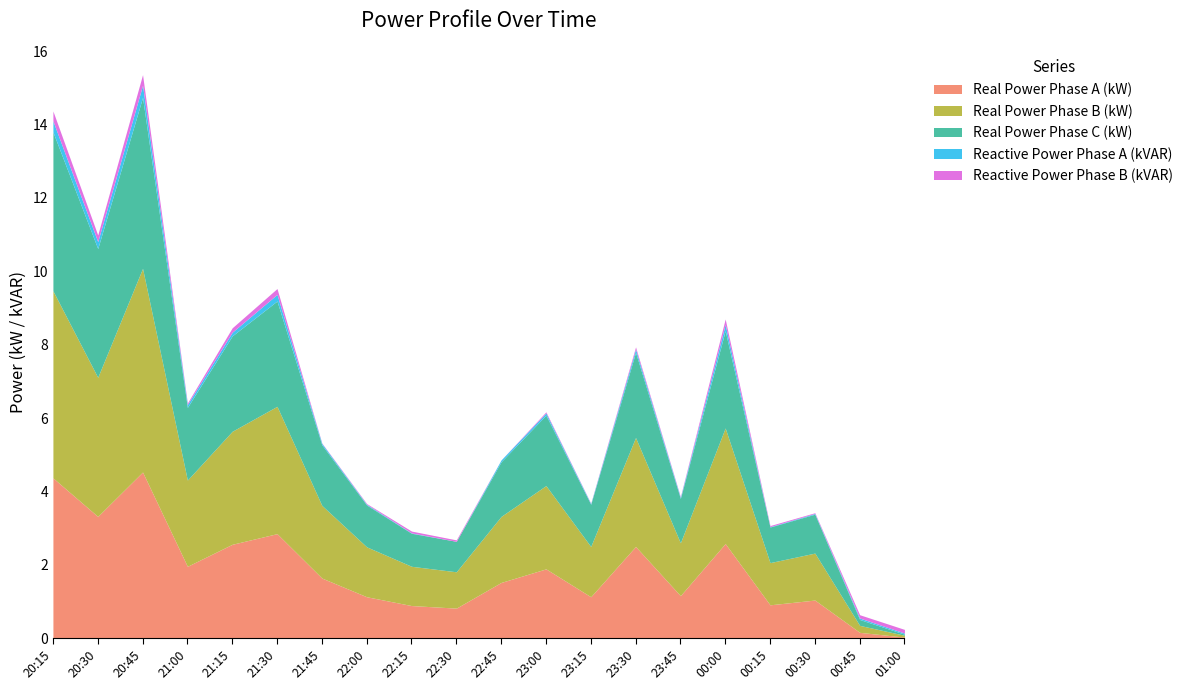

The value of Real Power Phase A (kW) at 21:45 is 2.2. True or false?

False